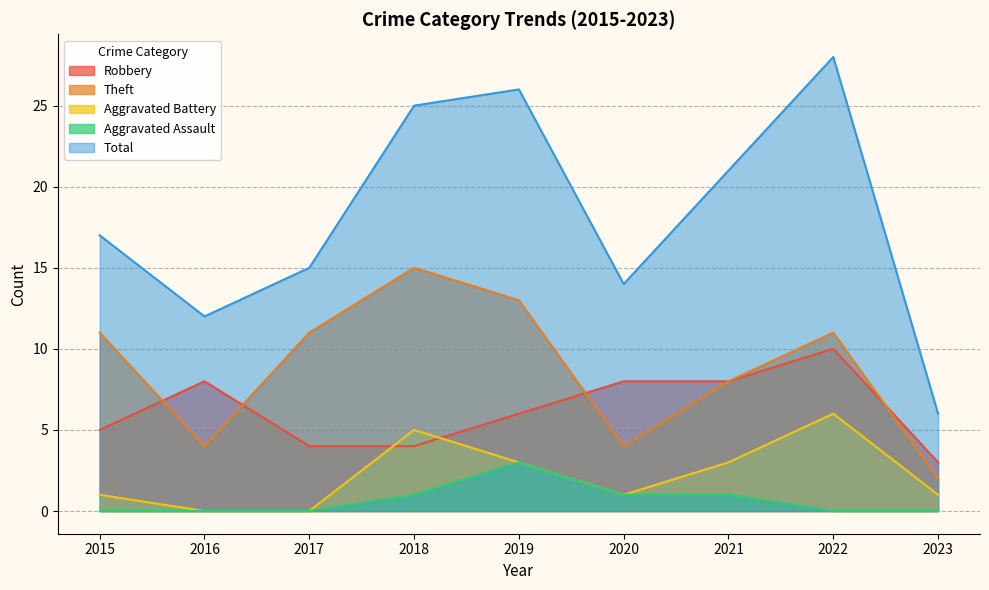

The value of Aggravated Battery at 2021 is 3. True or false?

True